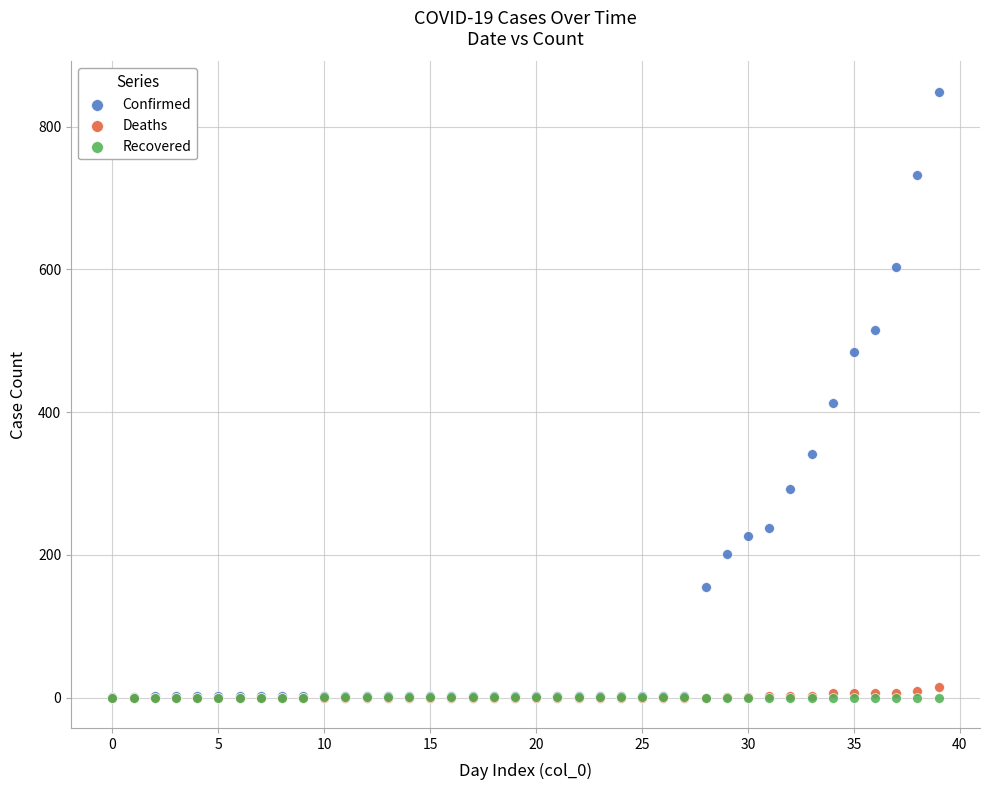

Which series reaches the maximum Y coordinate?

Confirmed